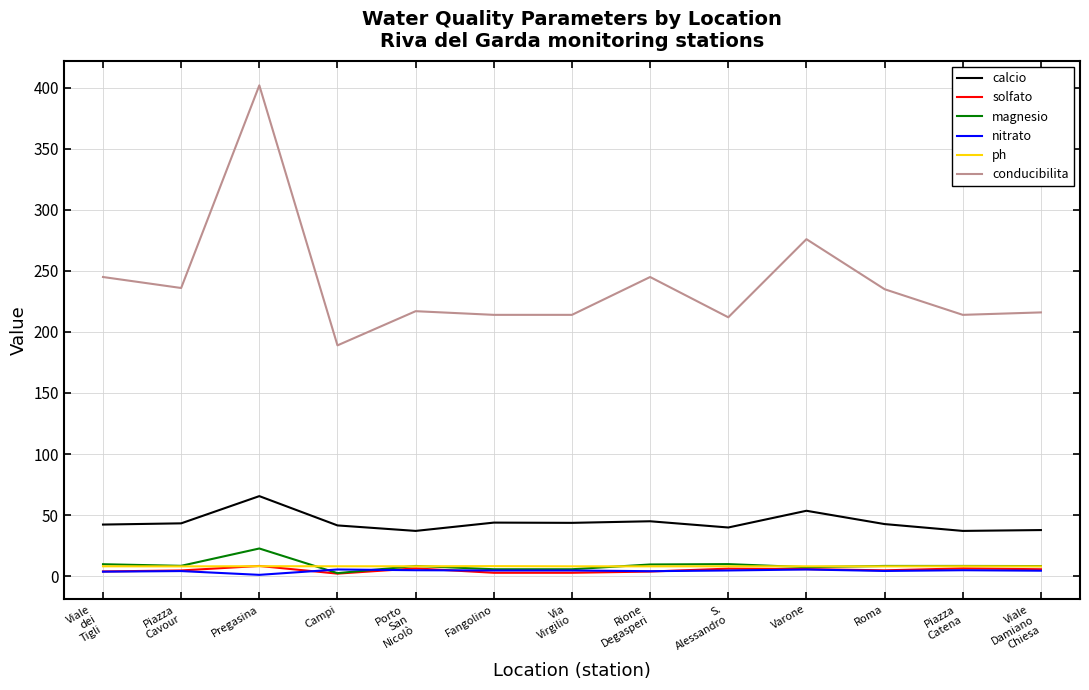

True or false: calcio and magnesio intersect in this chart.

False